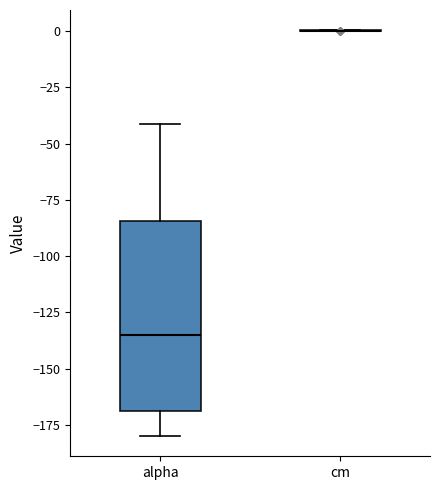

Reading left to right, transcribe this box plot: for each box, give where its median line is, the range the box spans, and where its two whiskers end, as read against the y-axis. The values are not printed on the chart, so give them approximately, as read against the axis.

alpha: median -135, box -170 to -85, whiskers -180 to -40
cm: box collapsed to a line at 0, whiskers 0 to 0